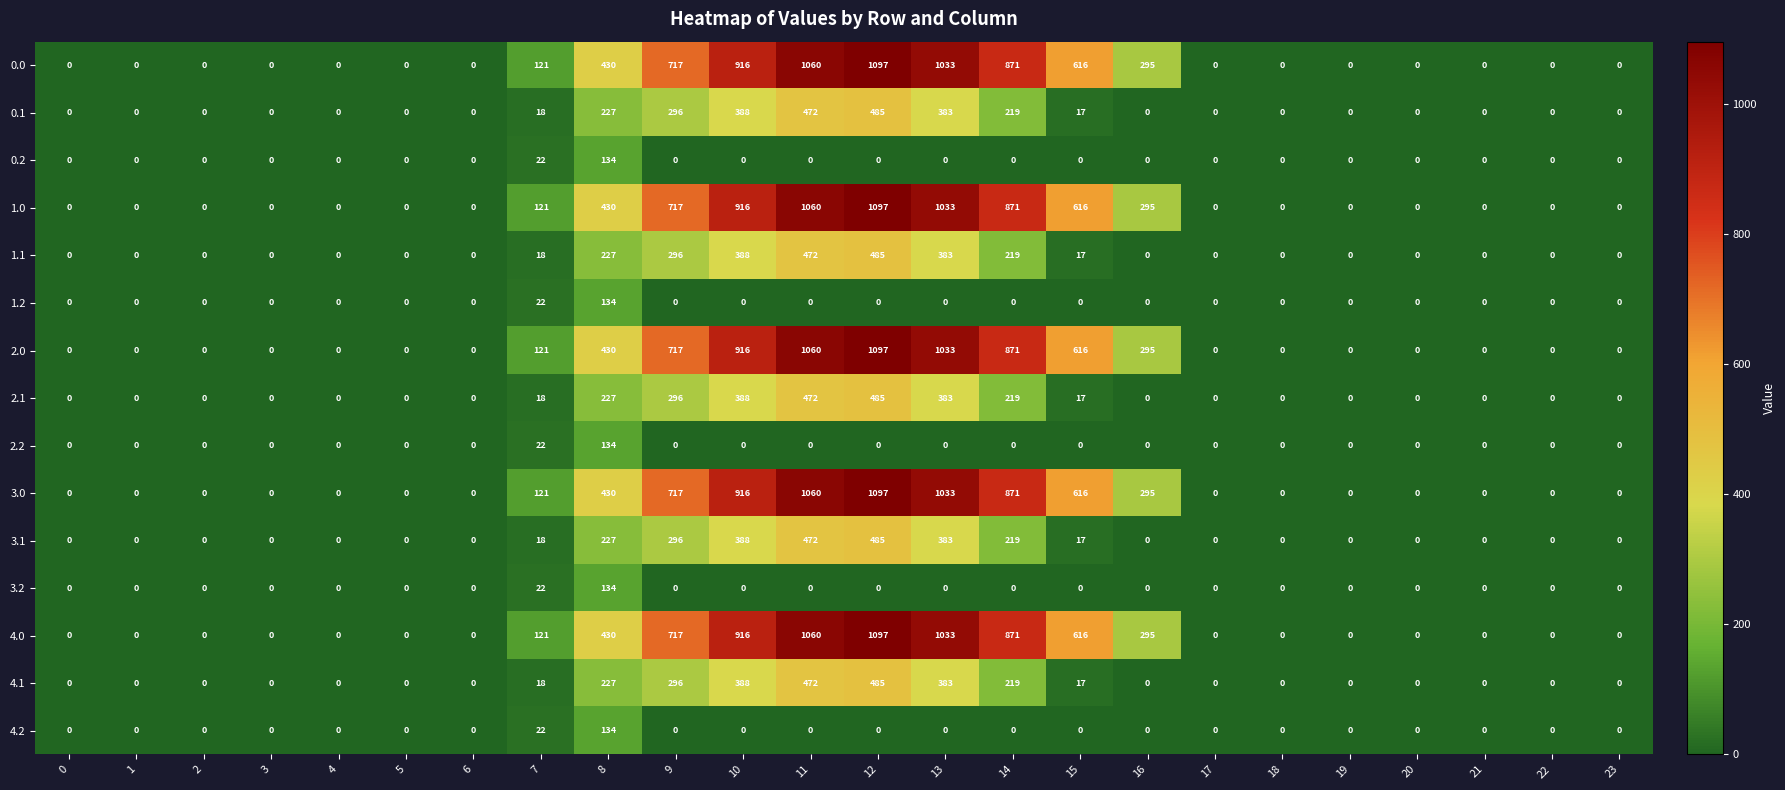

Is it true that 3.2 equals 0 at 22?

True